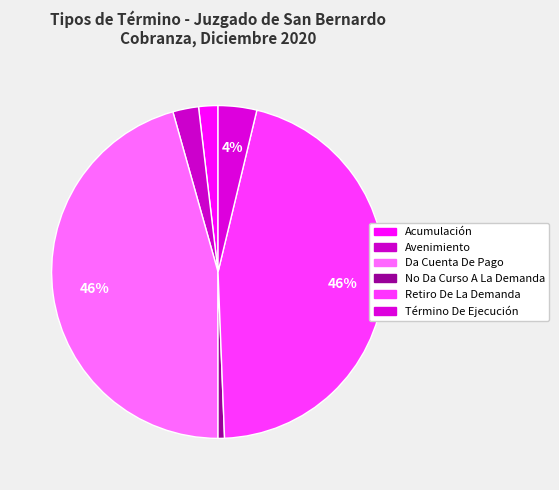

Rank the categories by value from lowest to highest.

No Da Curso A La Demanda, Acumulación, Avenimiento, Término De Ejecución, Da Cuenta De Pago, Retiro De La Demanda